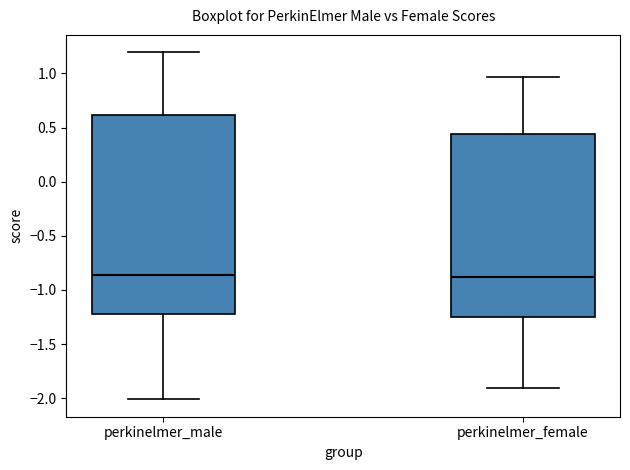

Reading left to right, transcribe this box plot: for each box, give where its median line is, the range the box spans, and where its two whiskers end, as read against the y-axis. The values are not printed on the chart, so give them approximately, as read against the axis.

perkinelmer_male: median -0.85, box -1.20 to 0.60, whiskers -2.00 to 1.20
perkinelmer_female: median -0.90, box -1.25 to 0.45, whiskers -1.90 to 0.95